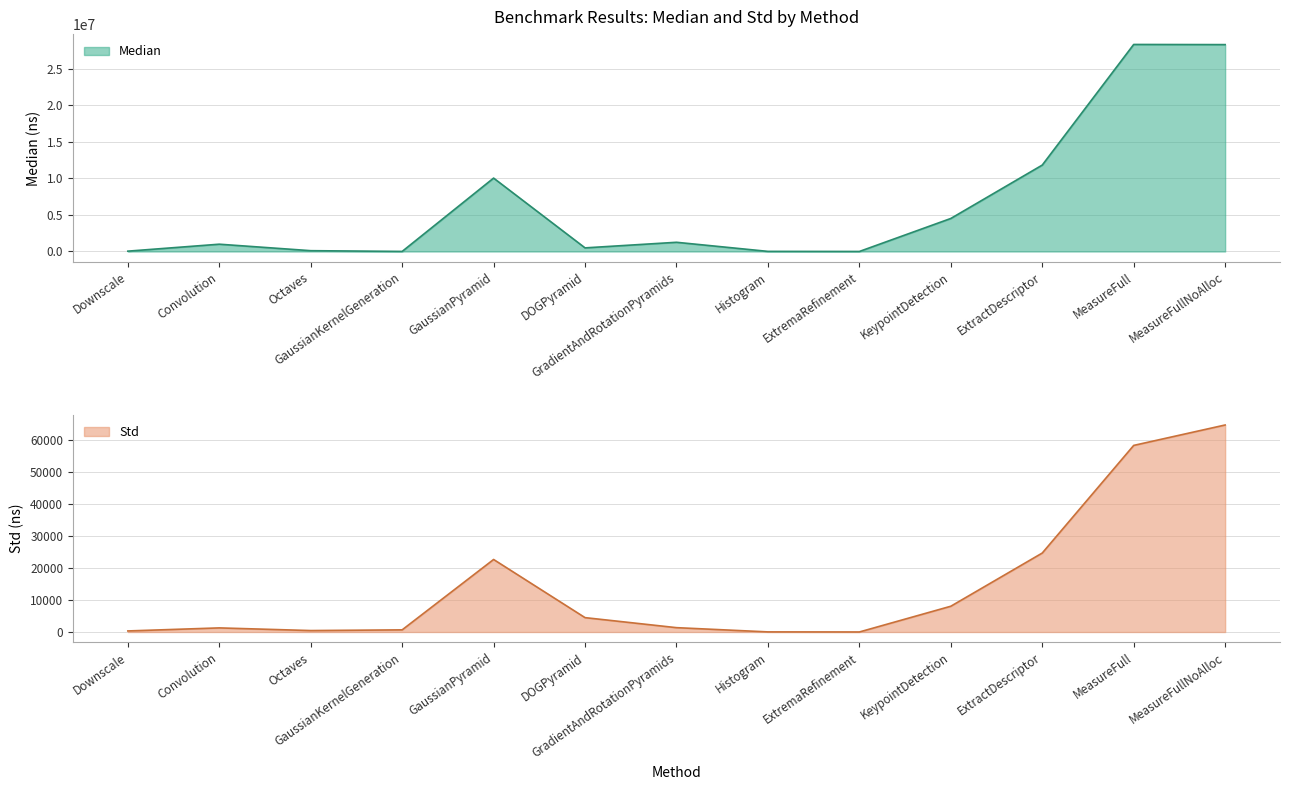

The Std series shows 22636.3 at GaussianPyramid. True or false?

True